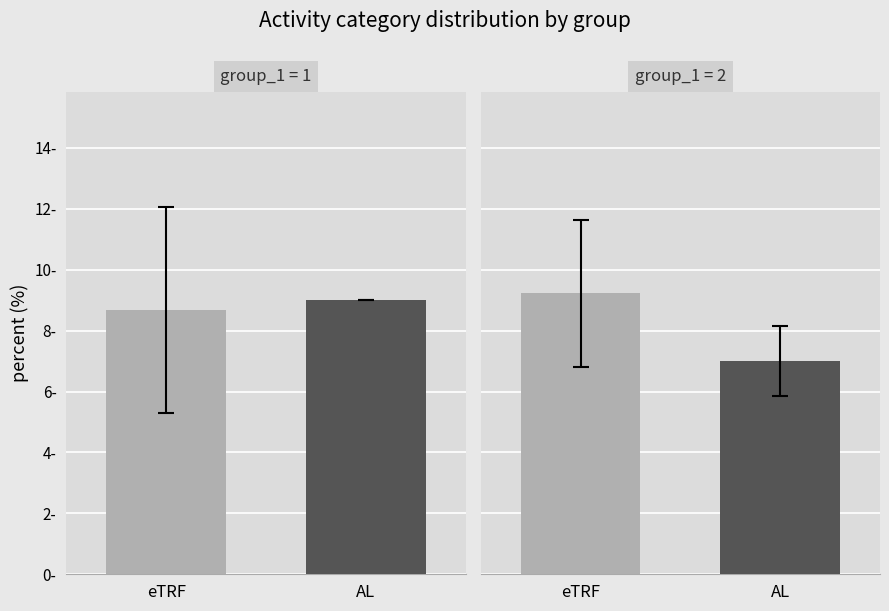

Which category has the lowest value in the eTRF series?

eTRF